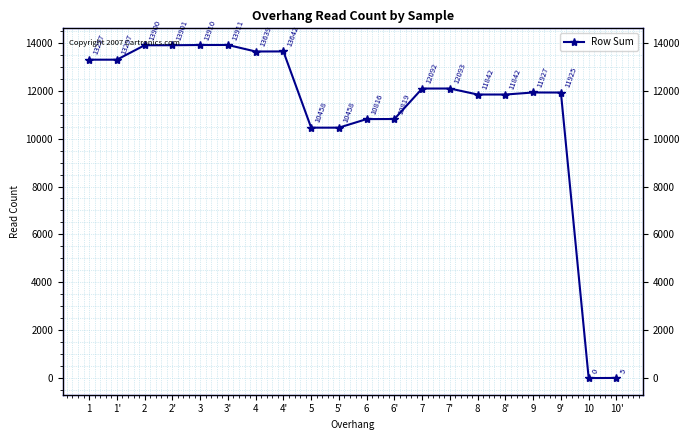

Which has a higher value, 4' or 7?

4'